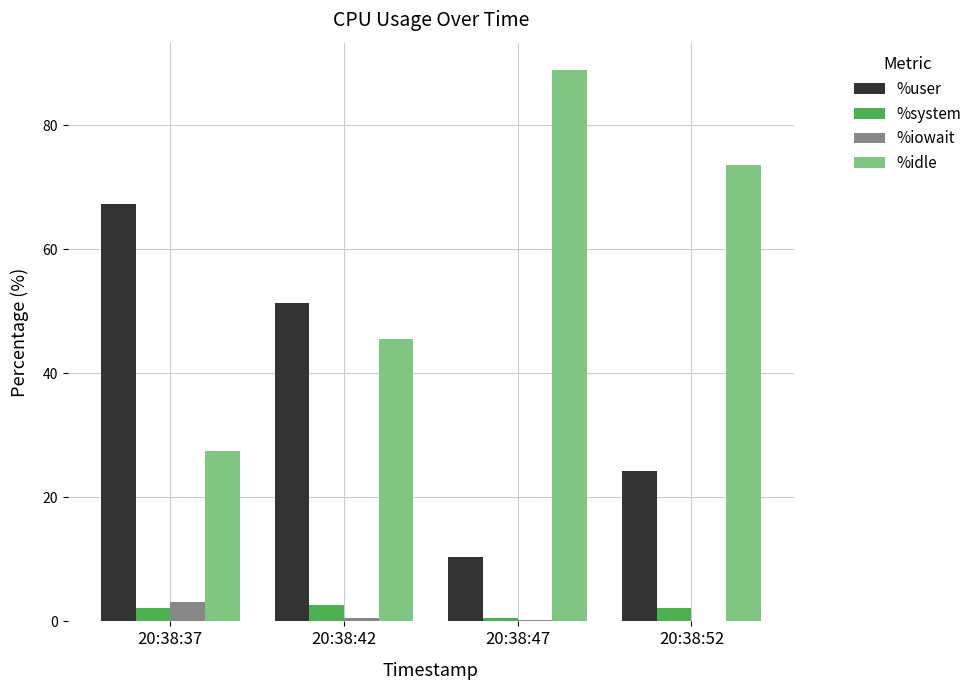

What is the highest value of the %iowait series?

3.1